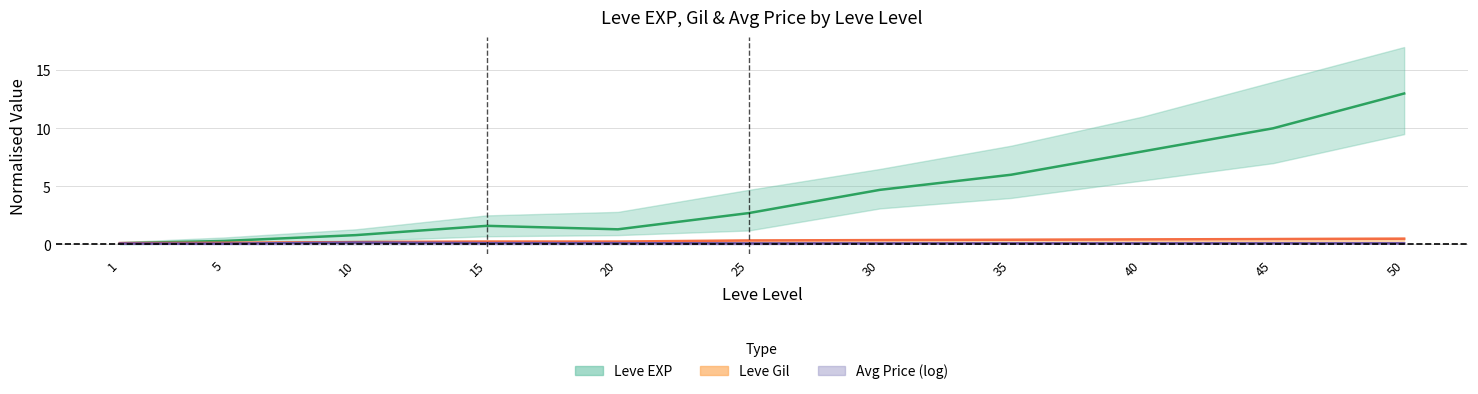

At which category is the sum across all series the highest?

50